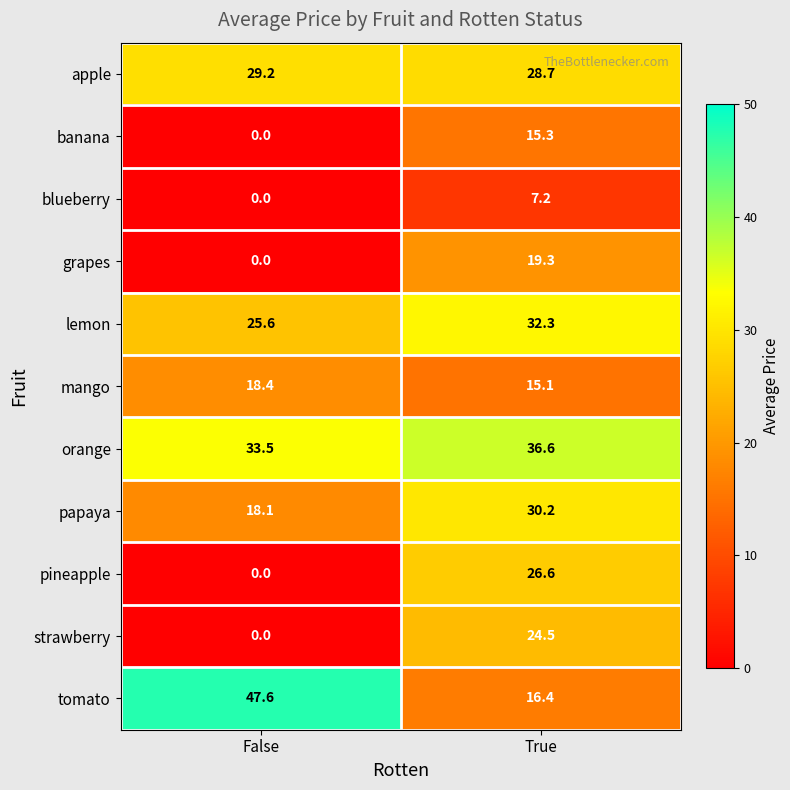

What is the sum of all tomato values?

64.0